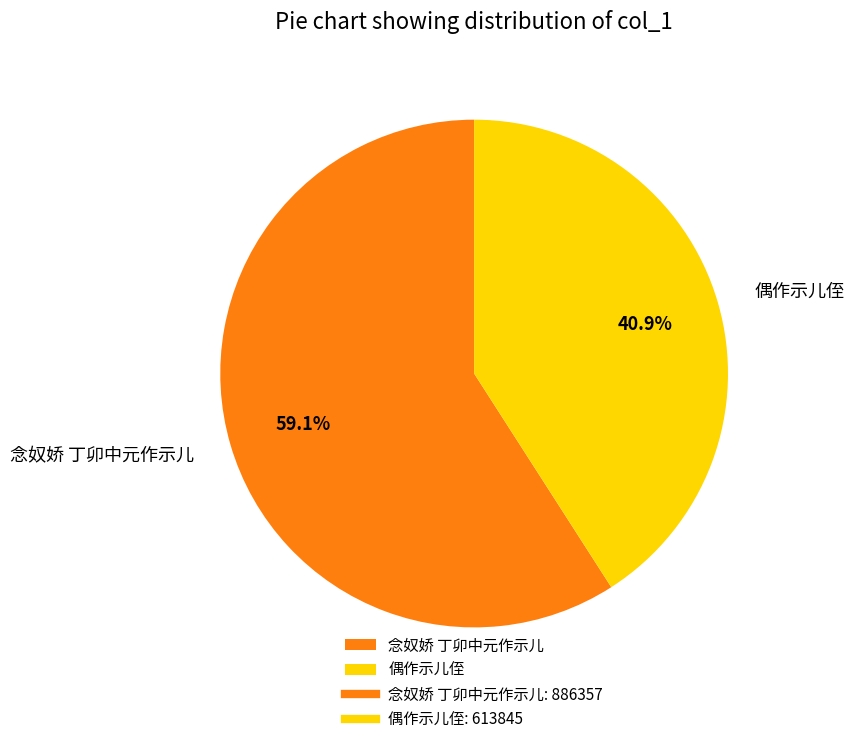

What percentage is the 念奴娇 丁卯中元作示儿 slice, to the nearest percent?

59%